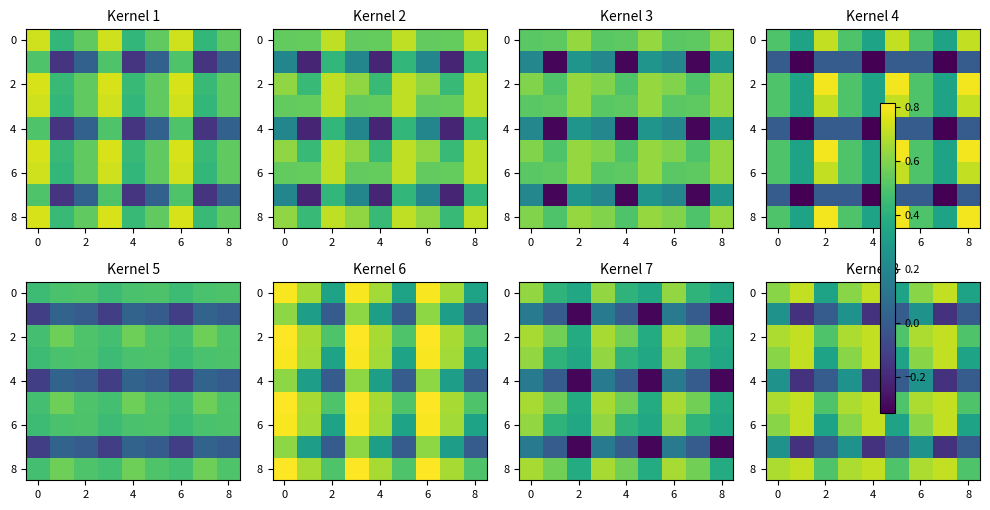

What is the smallest value displayed?

-0.2